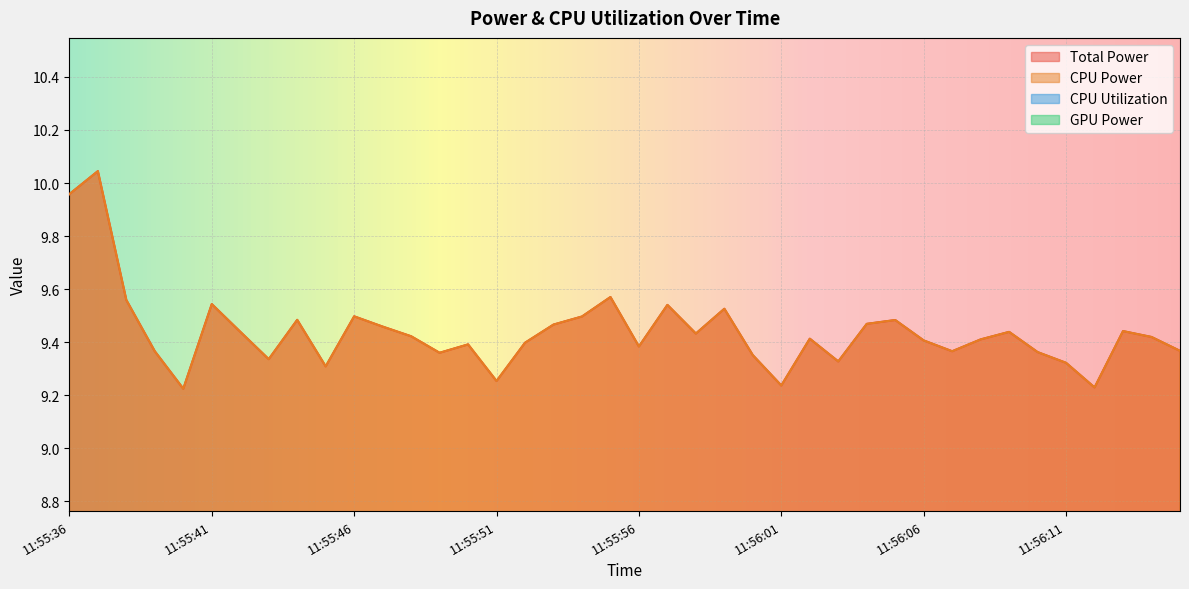

What is the smallest value displayed?

0.2